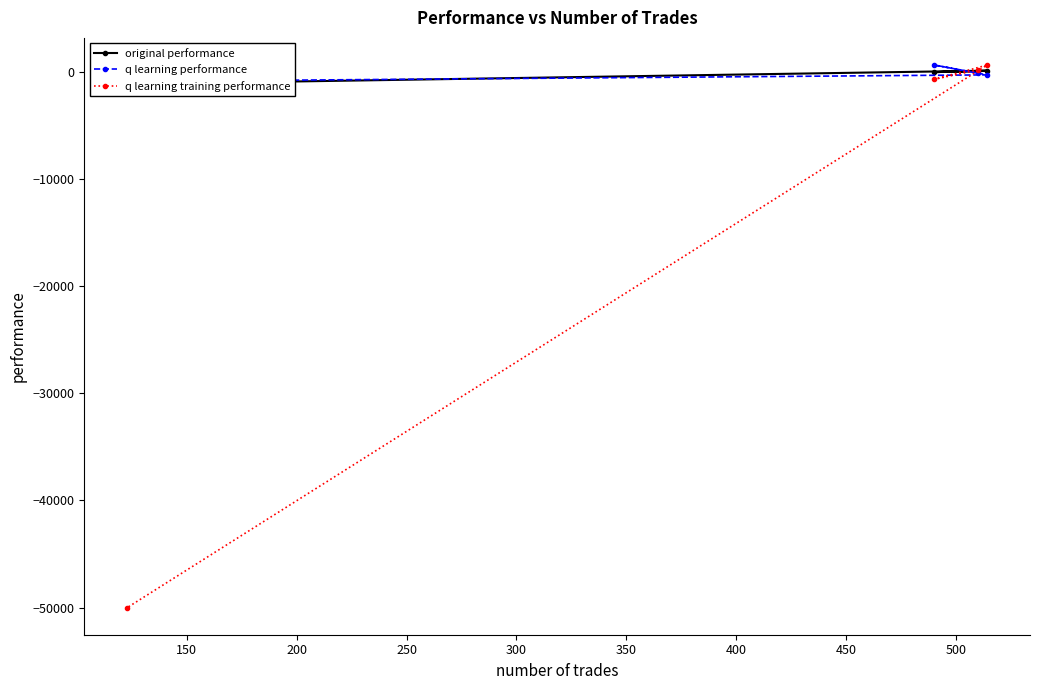

How many positive values does the original performance series have?

2